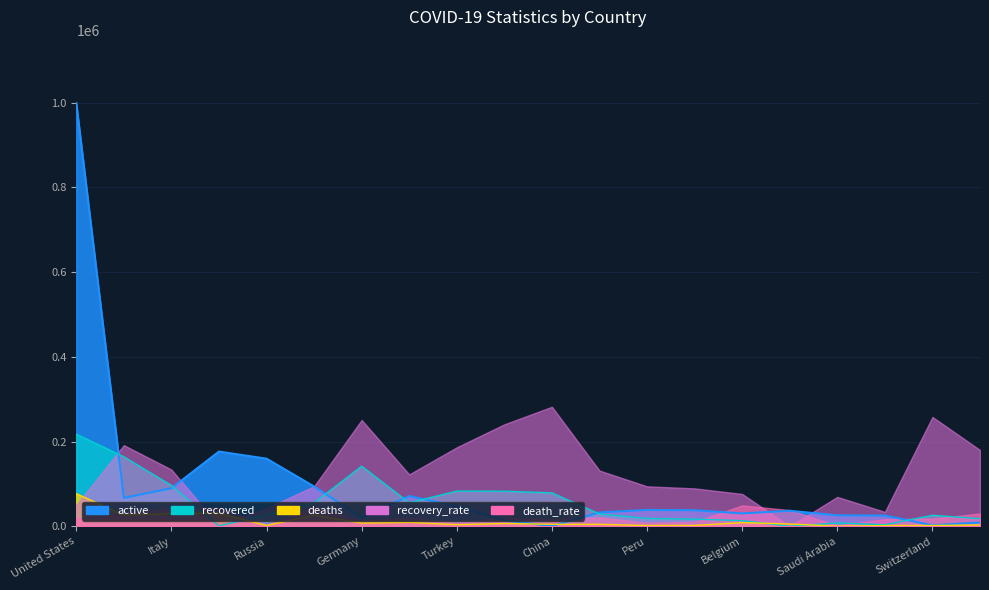

At which label does active first exceed 37754?

United States